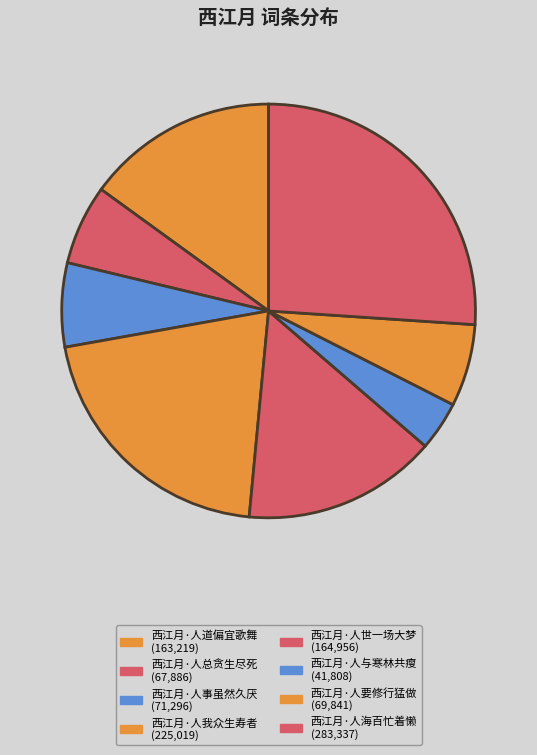

What is the change in value from 西江月·人总贪生尽死 to 西江月·人海百忙着懒?

+215451